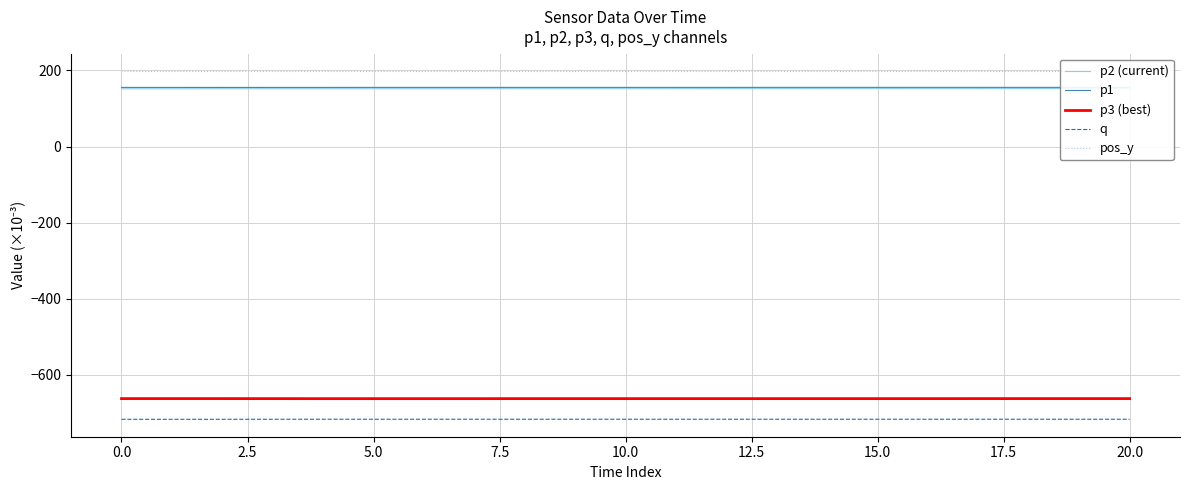

Which series has the largest total across all categories?

pos_y